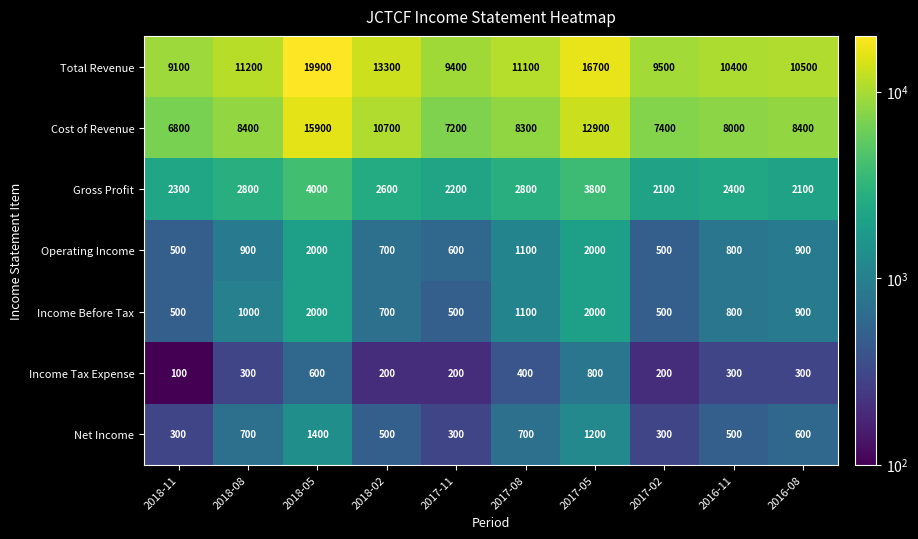

Count the number of categories in the chart.

10